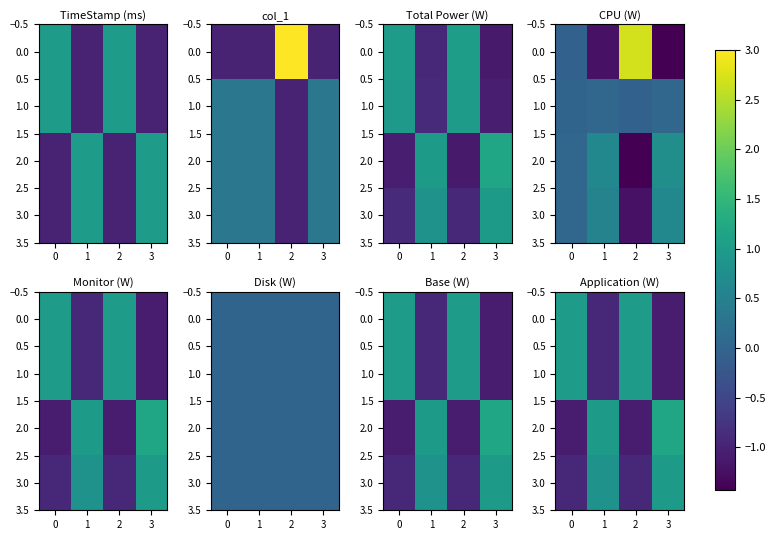

What is the difference between the 1.0 values at 0 and 1?

1.9